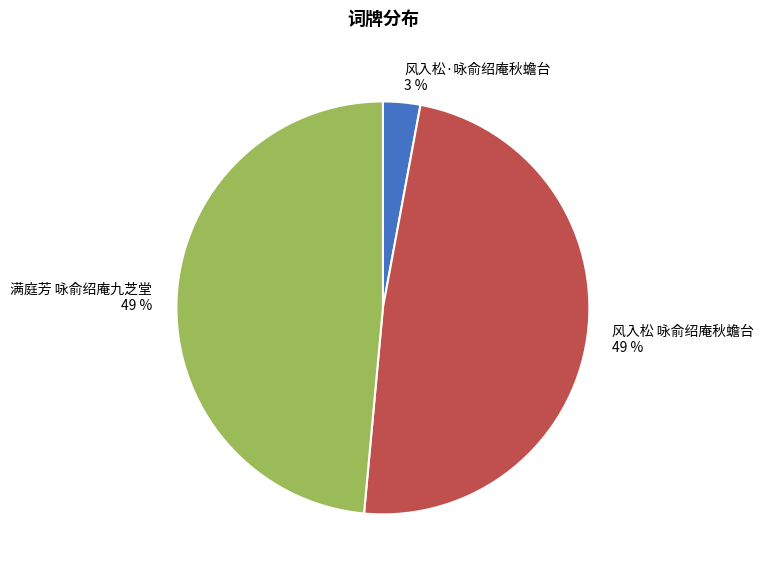

What percentage is the 风入松 咏俞绍庵秋蟾台 slice, to the nearest percent?

49%